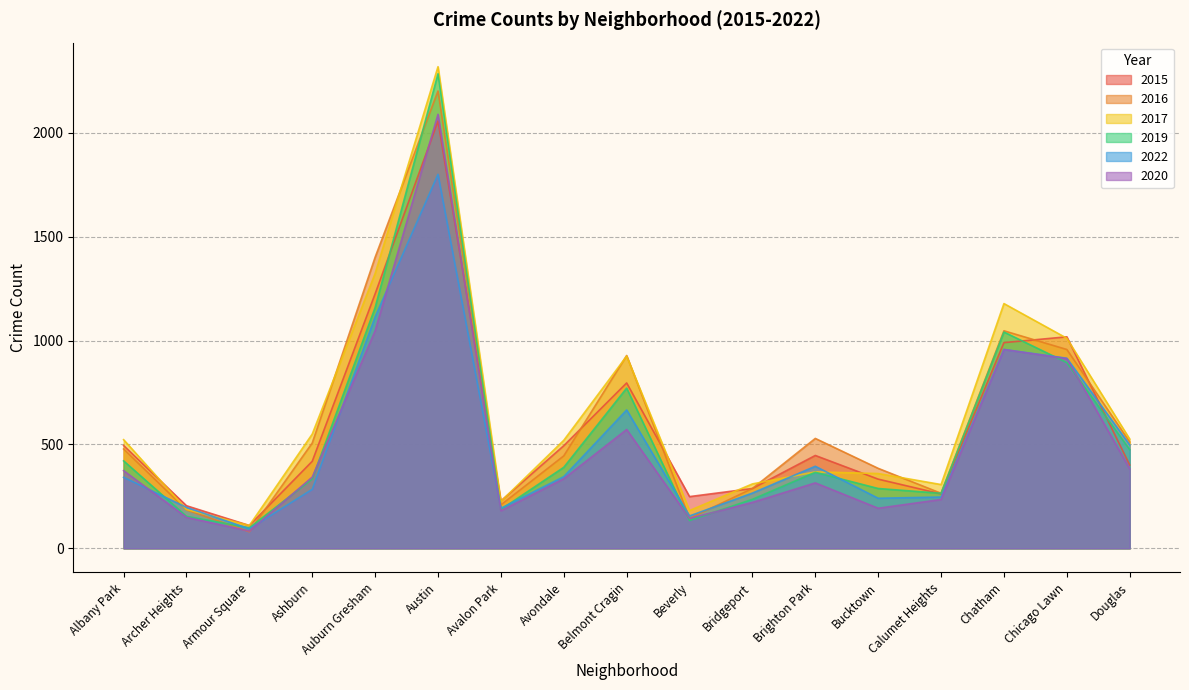

Which series has the widest spread of values?

2017